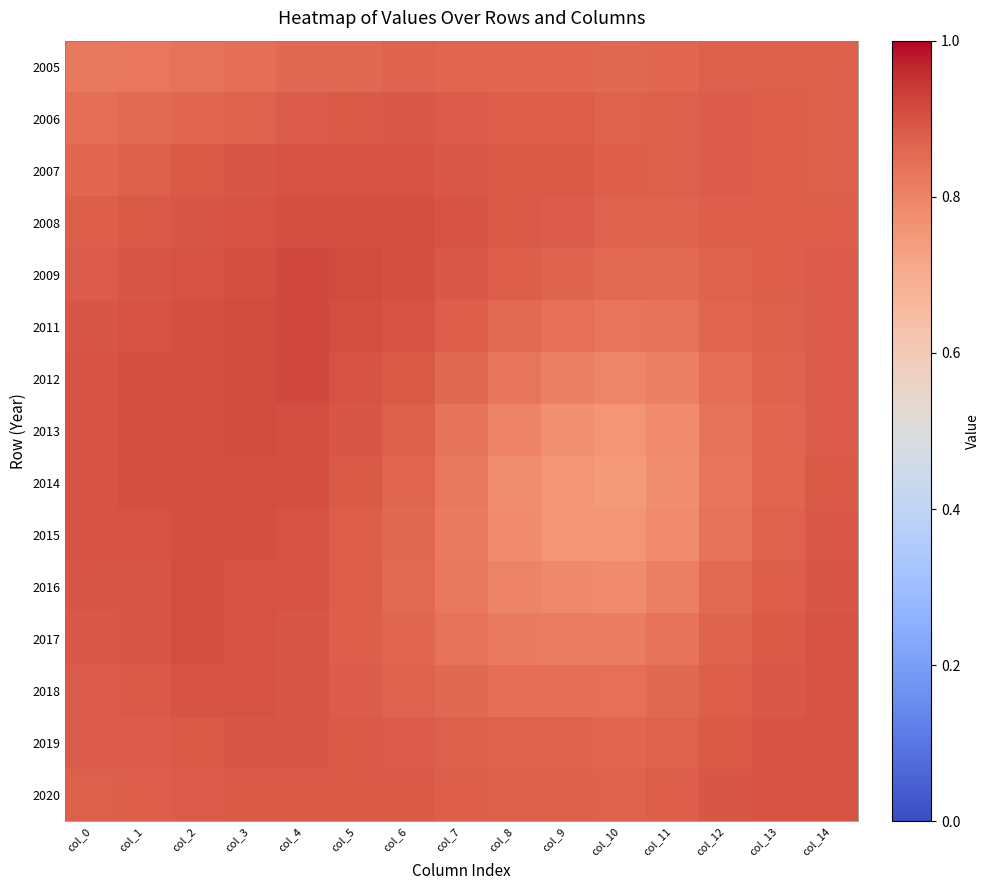

Which has a higher value, col_0 or col_5?

col_5